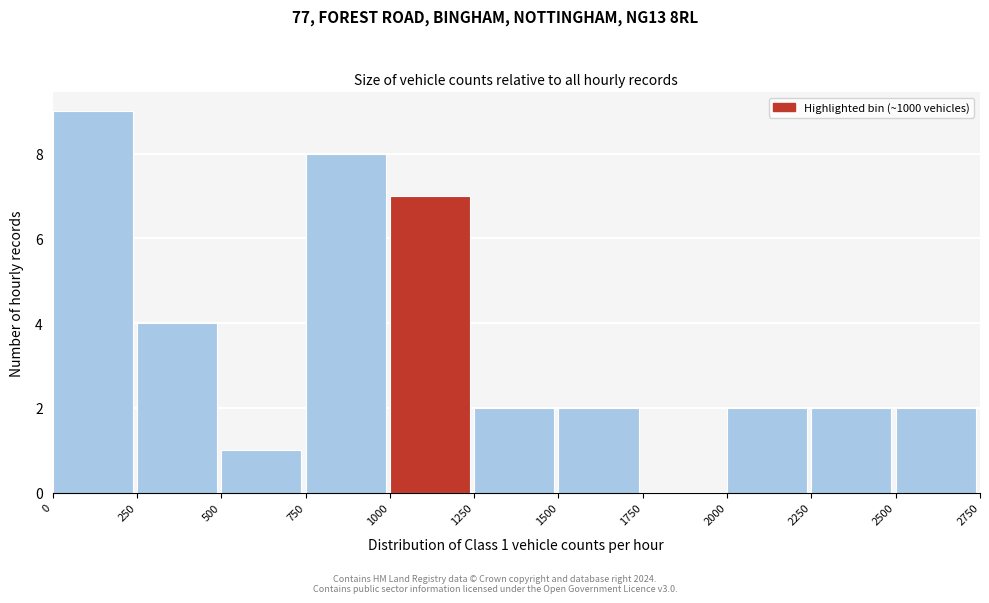

Over which range of the x-axis is the bar tallest?

0 to 250